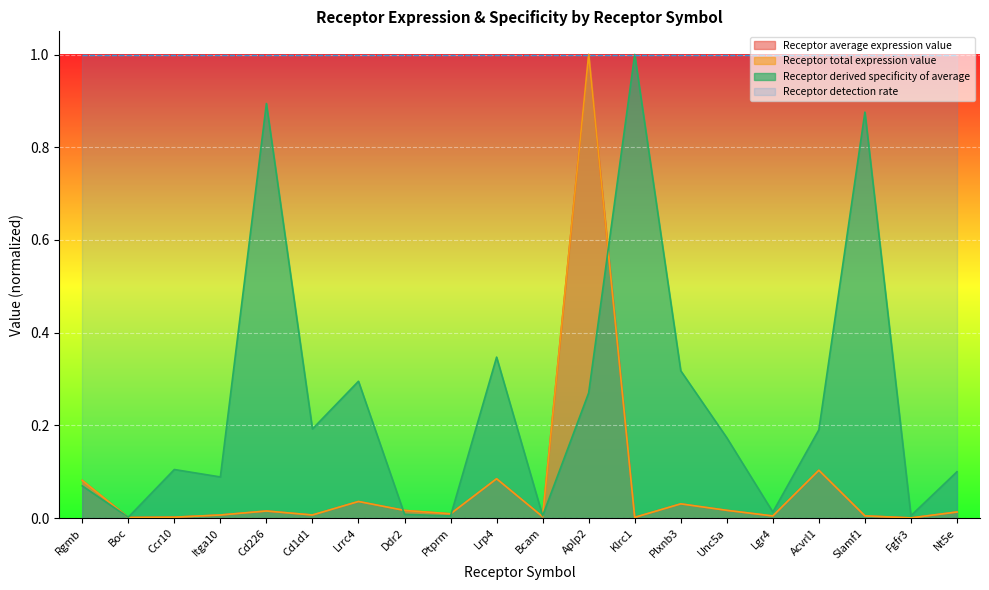

Reading left to right, what are all the values shown in this chart?

Receptor average expression value: Rgmb=0.1	Boc=0.0	Ccr10=0.0	Itga10=0.0	Cd226=0.0	Cd1d1=0.0	Lrrc4=0.0	Ddr2=0.0	Ptprm=0.0	Lrp4=0.1	Bcam=0.0	Aplp2=1.0	Klrc1=0.0	Plxnb3=0.0	Unc5a=0.0	Lgr4=0.0	Acvrl1=0.1	Slamf1=0.0	Fgfr3=0.0	Nt5e=0.0
Receptor total expression value: Rgmb=0.1	Boc=0.0	Ccr10=0.0	Itga10=0.0	Cd226=0.0	Cd1d1=0.0	Lrrc4=0.0	Ddr2=0.0	Ptprm=0.0	Lrp4=0.1	Bcam=0.0	Aplp2=1.0	Klrc1=0.0	Plxnb3=0.0	Unc5a=0.0	Lgr4=0.0	Acvrl1=0.1	Slamf1=0.0	Fgfr3=0.0	Nt5e=0.0
Receptor derived specificity of average: Rgmb=0.1	Boc=0.0	Ccr10=0.1	Itga10=0.1	Cd226=0.9	Cd1d1=0.2	Lrrc4=0.3	Ddr2=0.0	Ptprm=0.0	Lrp4=0.3	Bcam=0.0	Aplp2=0.3	Klrc1=1.0	Plxnb3=0.3	Unc5a=0.2	Lgr4=0.0	Acvrl1=0.2	Slamf1=0.9	Fgfr3=0.0	Nt5e=0.1